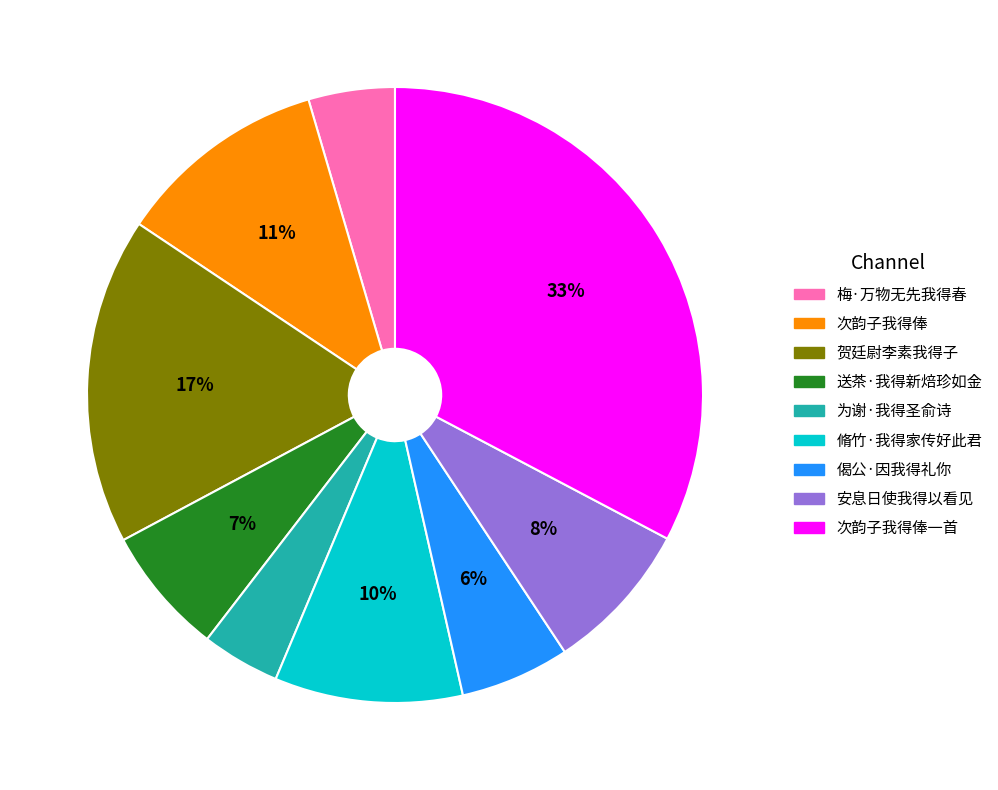

Is there a majority slice in this chart?

No